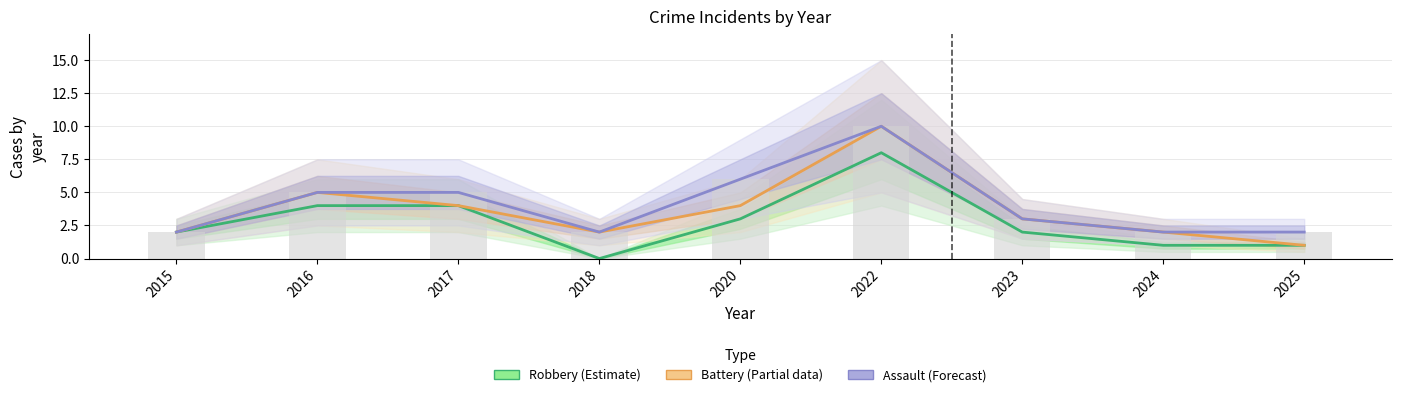

What is the difference between the second highest and minimum values in the Robbery + Battery (Partial) series?

4